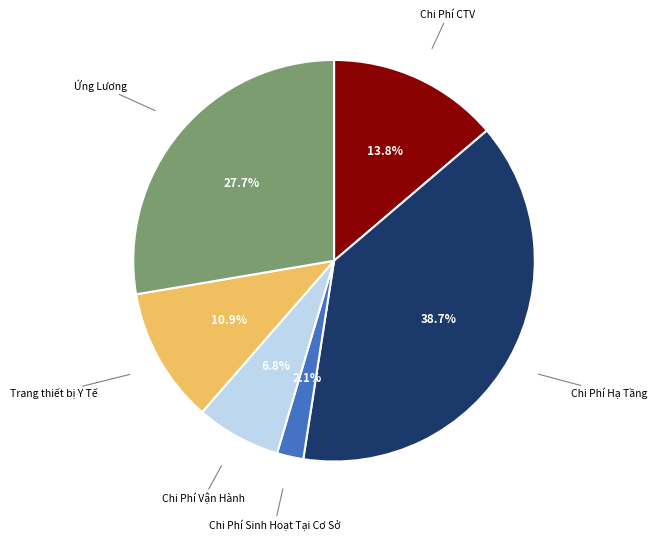

Is there any slice that represents more than half of the pie?

No